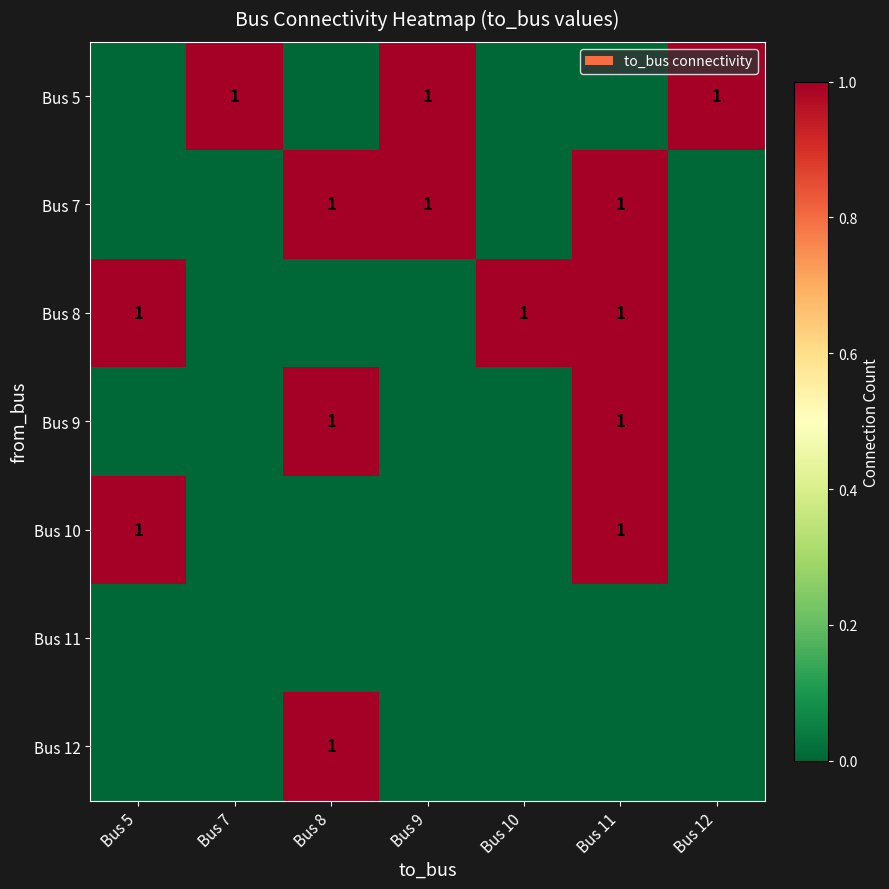

The Bus 7 series shows 1 at Bus 8. True or false?

True